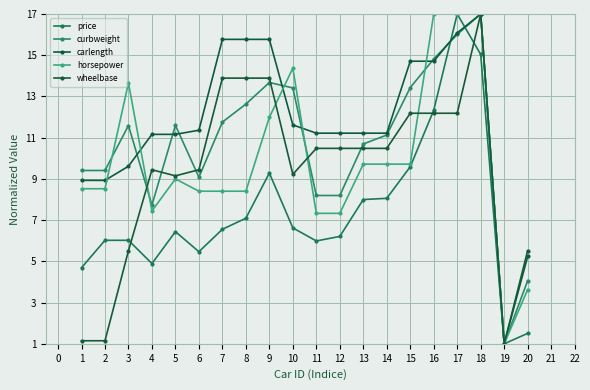

At how many categories does at least one series exceed 7?

18